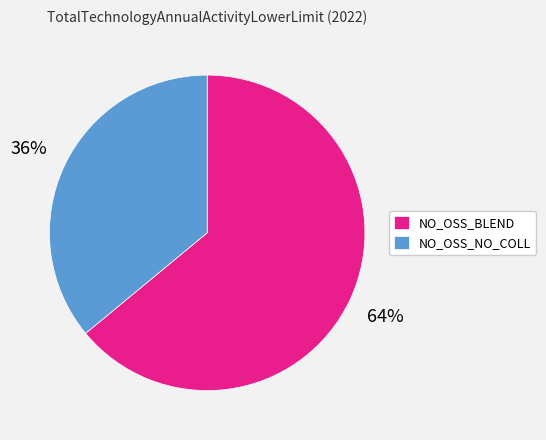

What is the majority slice?

NO_OSS_BLEND